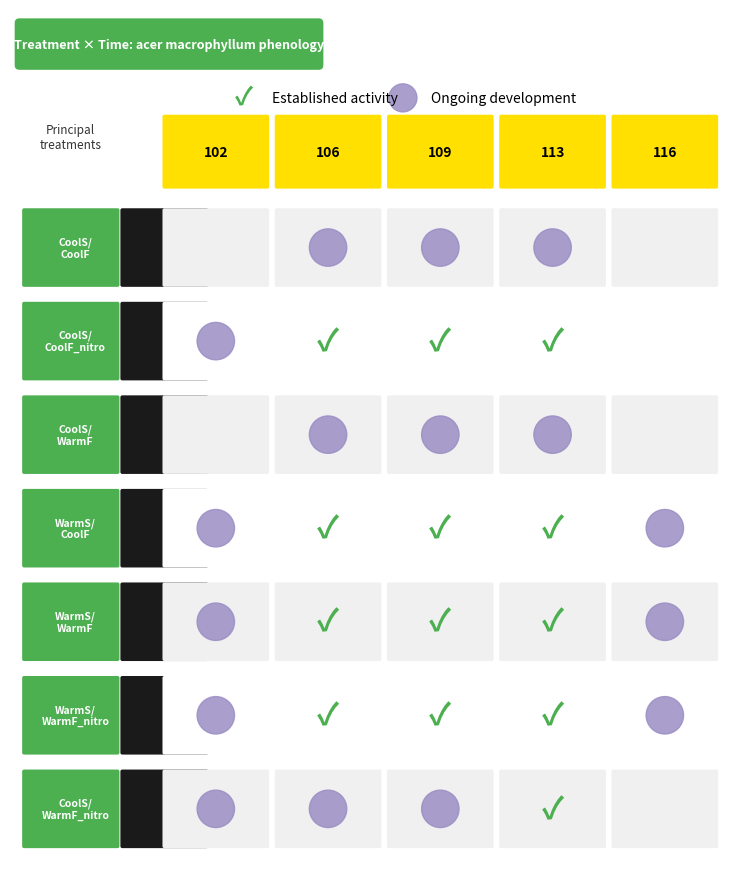

The value of acer_macrophyllum_nitro at 4 is 0.4. True or false?

False